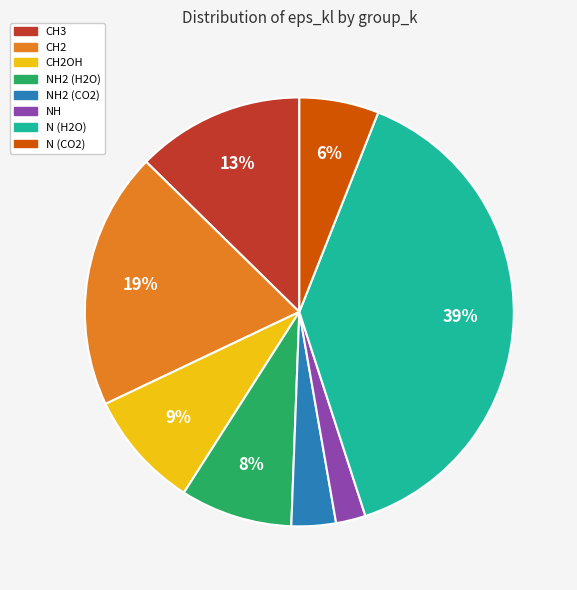

How many slices are in this pie chart?

8